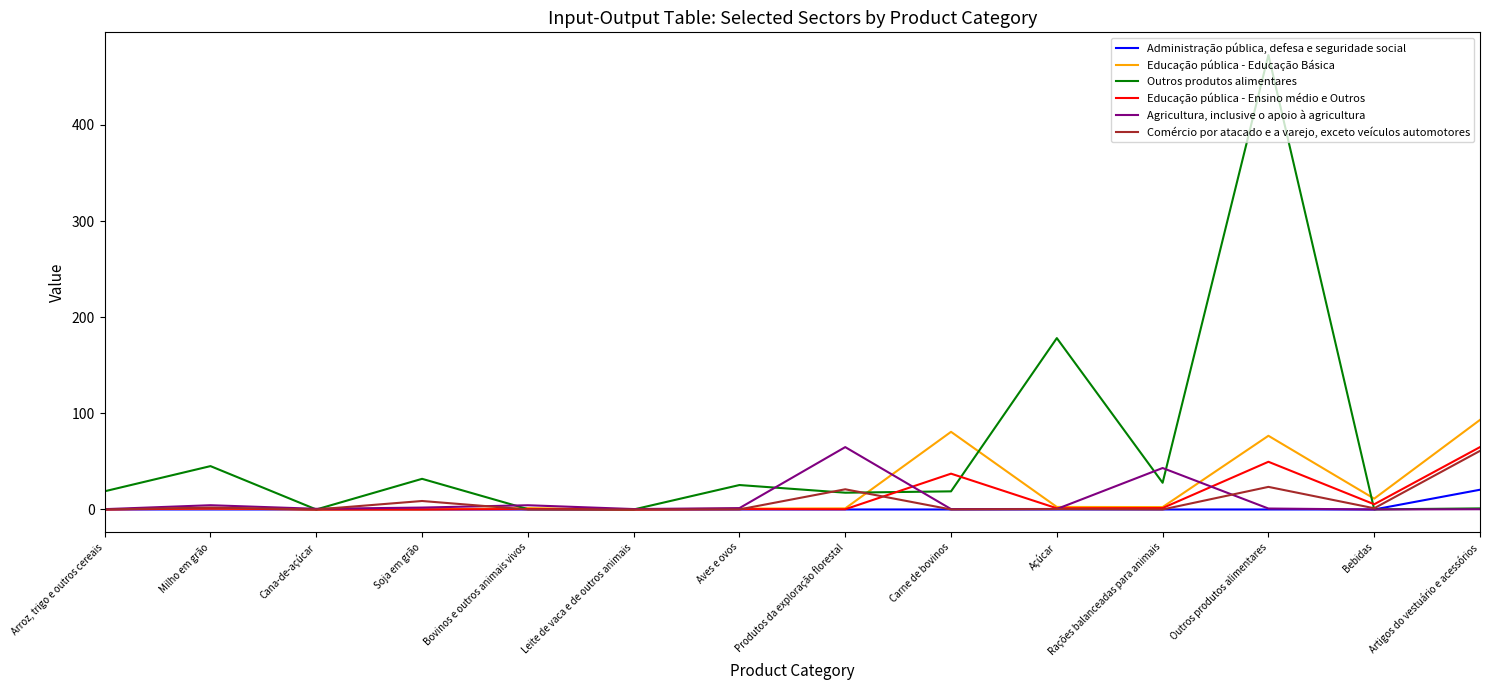

True or false: Educação pública - Educação Básica has a value of -57.6 at Leite de vaca e de outros animais.

False